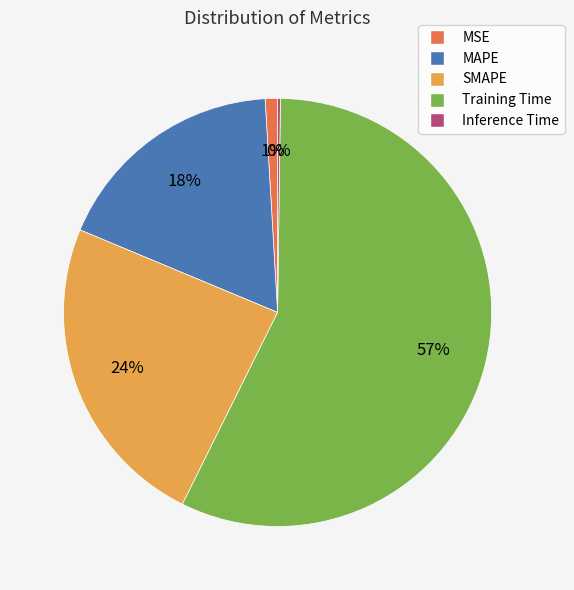

Which has a higher value, MSE or MAPE?

MAPE